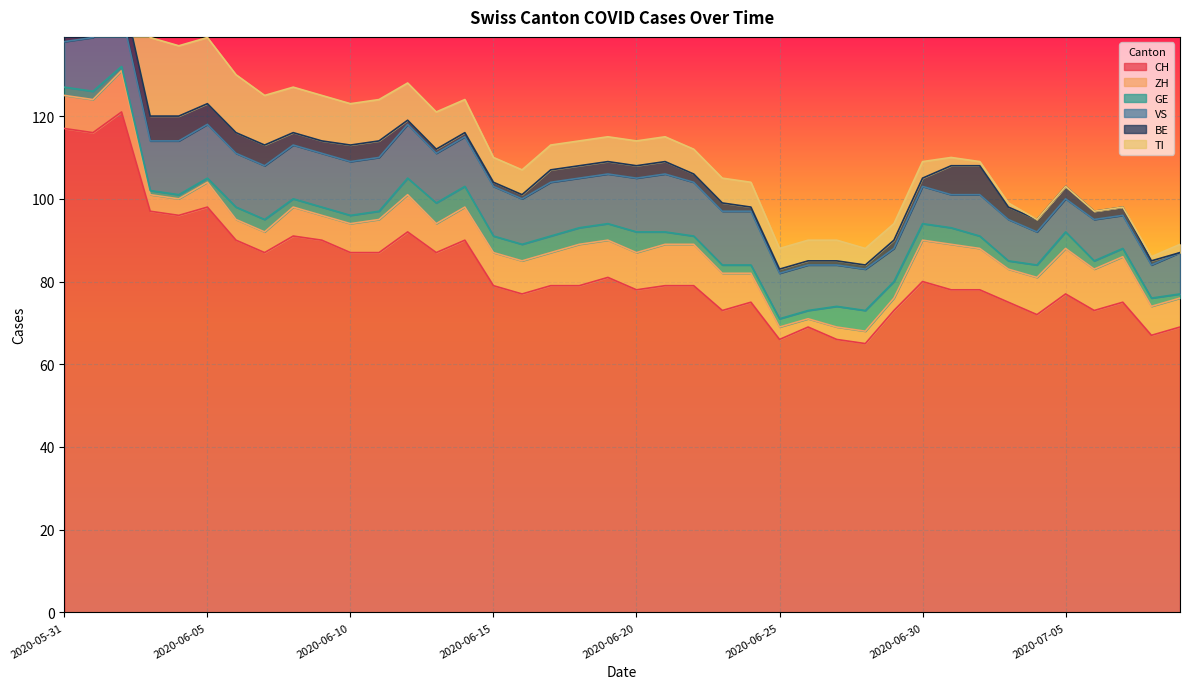

At how many categories does at least one series exceed 81?

15